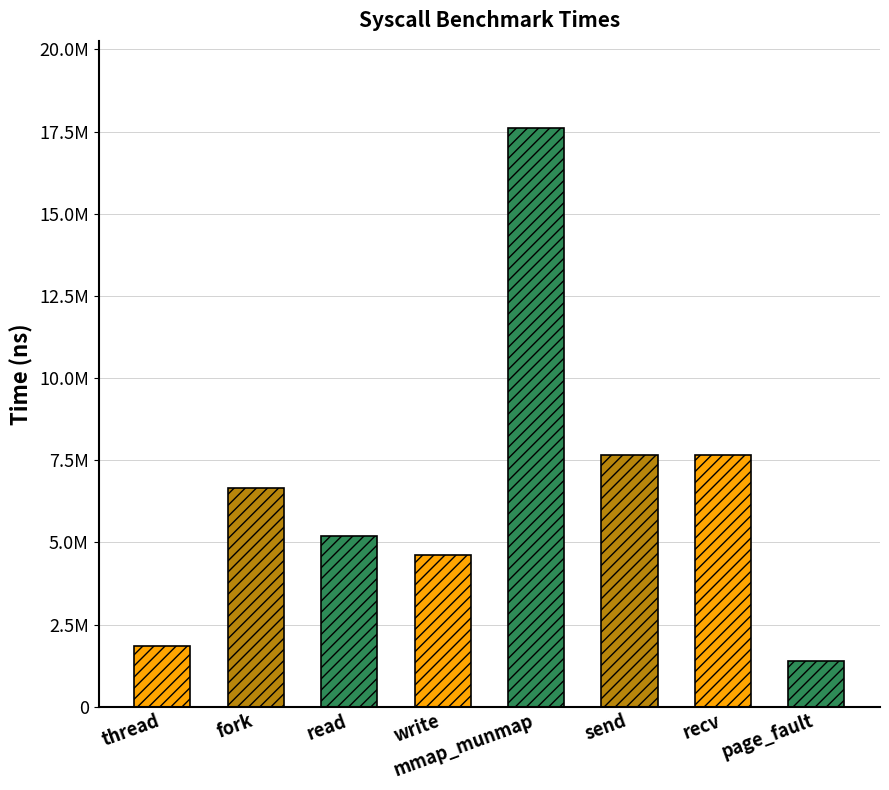

Are the bars horizontal?

No